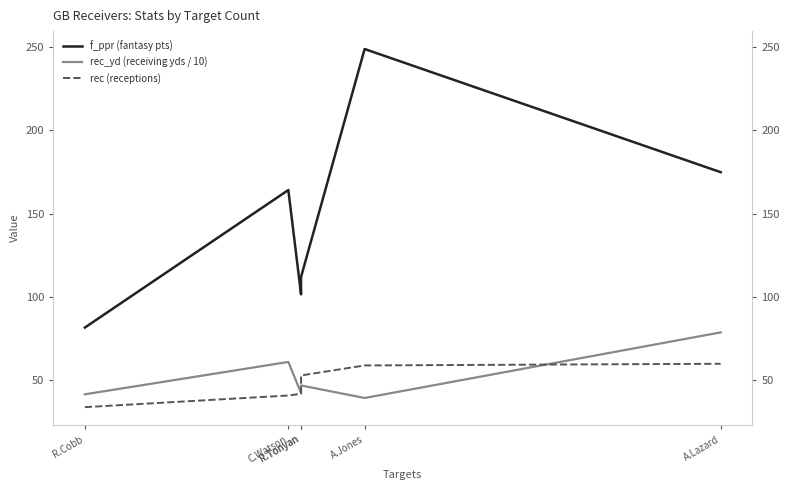

The rec (receptions) series shows 56.4 at R.Cobb. True or false?

False